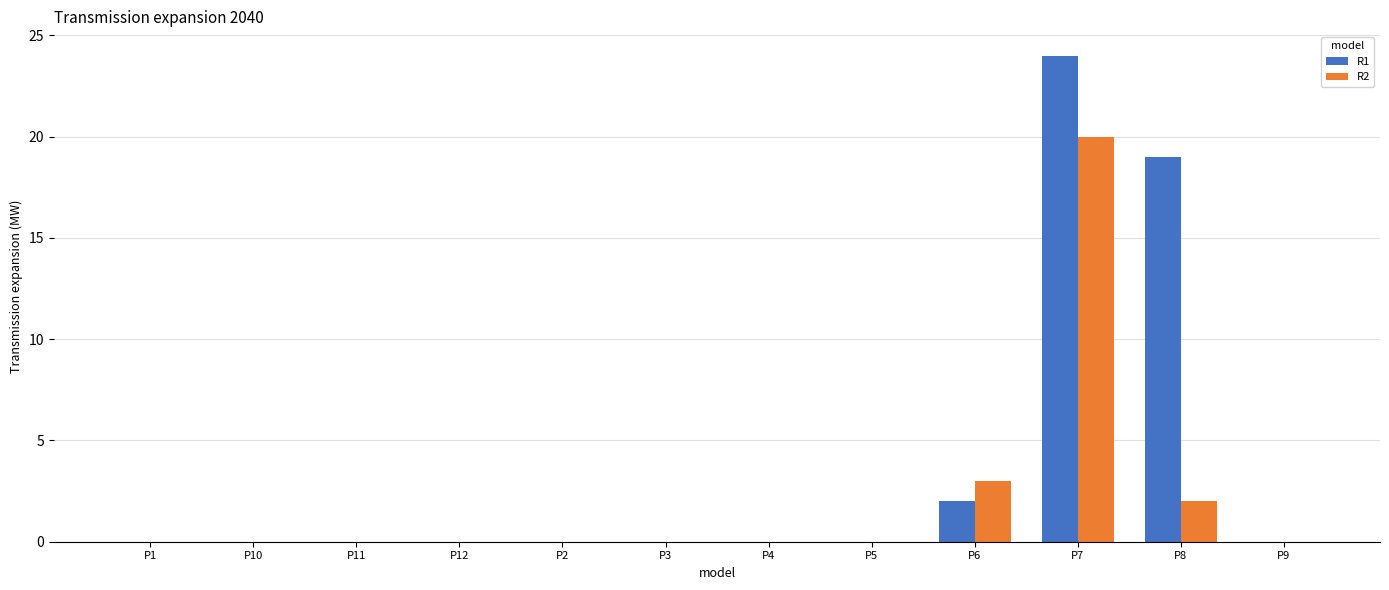

Reading left to right, list all the values displayed in this chart.

R1: P1=0	P10=0	P11=0	P12=0	P2=0	P3=0	P4=0	P5=0	P6=2	P7=24	P8=19	P9=0
R2: P1=0	P10=0	P11=0	P12=0	P2=0	P3=0	P4=0	P5=0	P6=3	P7=20	P8=2	P9=0